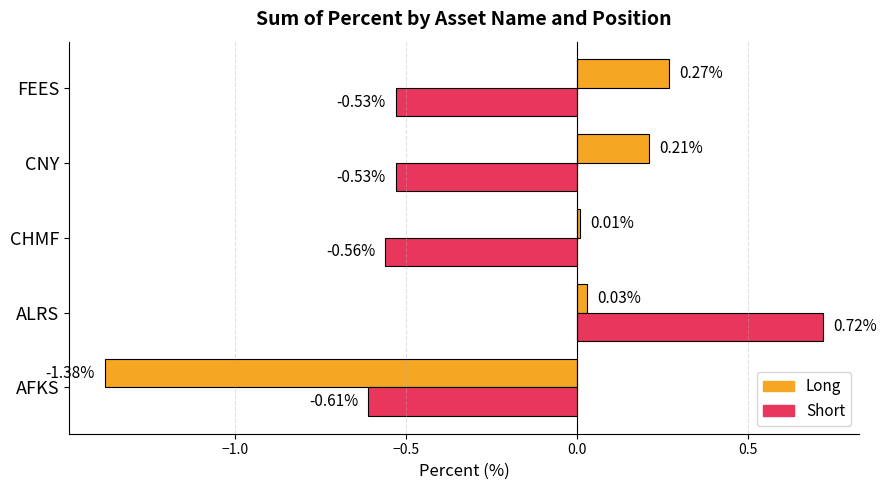

Which series has the largest range (max minus min)?

Long